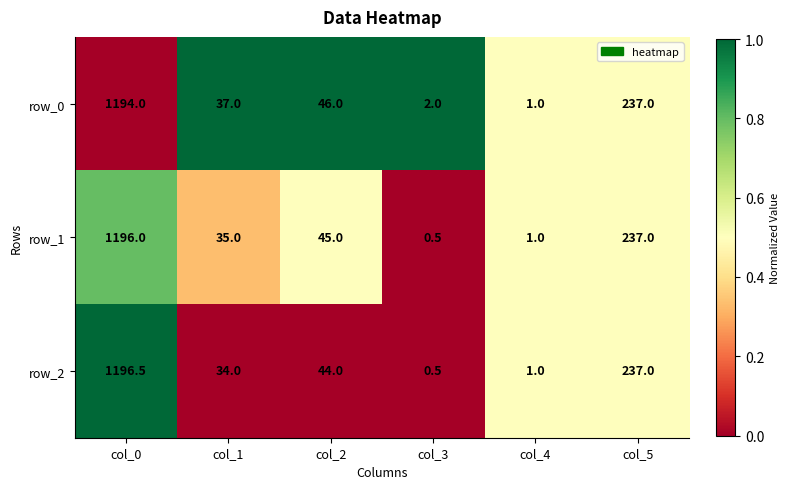

What is the total value across all series at col_4?

3.0